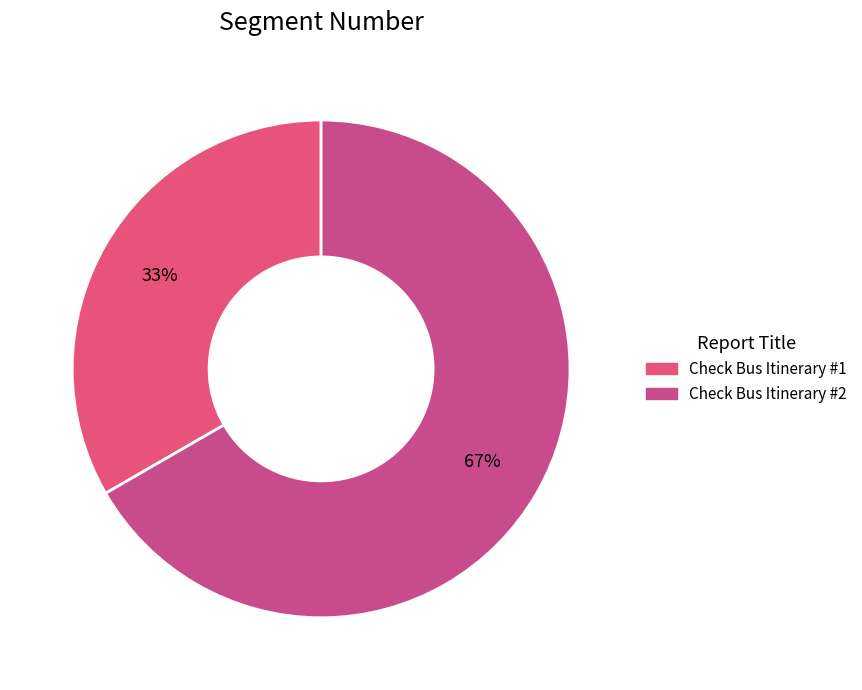

Count the number of slices in the pie.

2